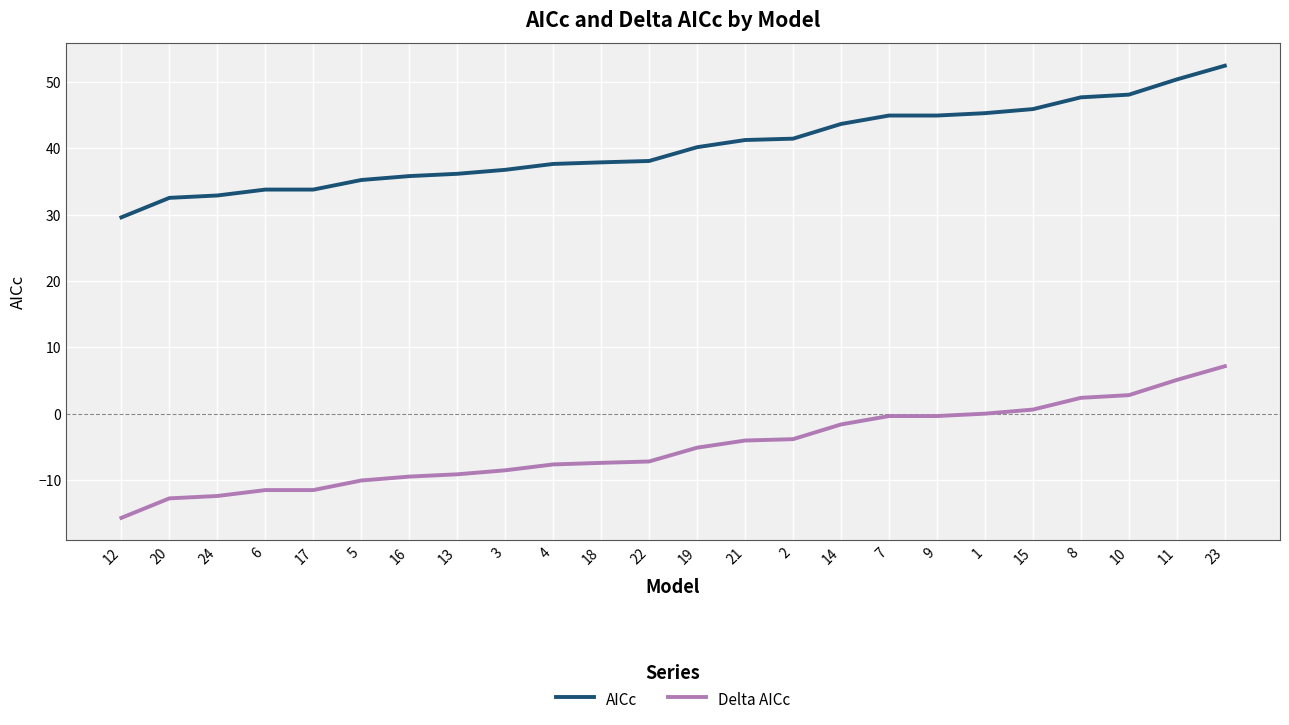

Which category has the highest value in the AICc series?

23